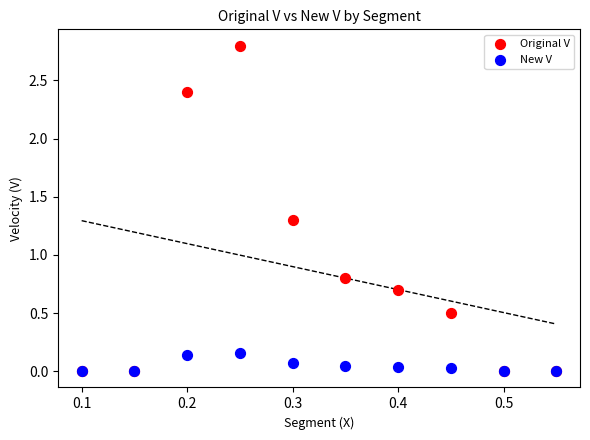

In the Original V series, what Y value is closest to 1?

0.8